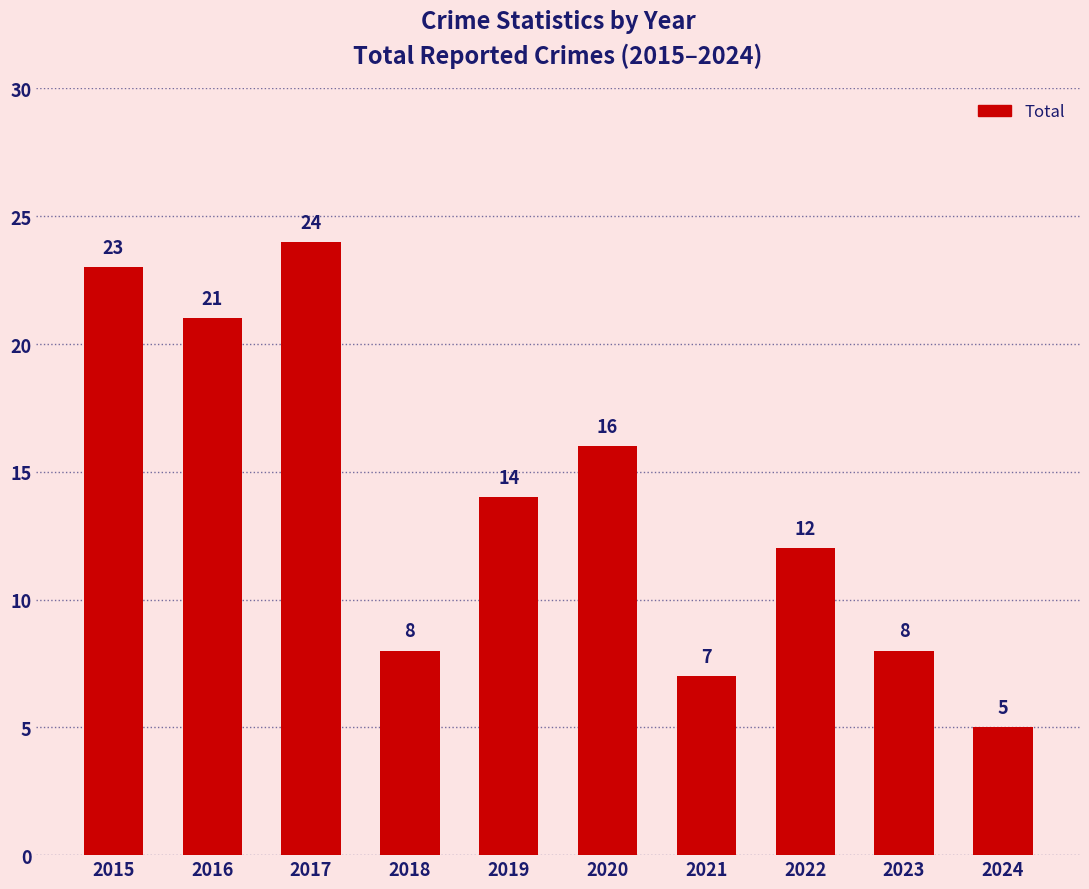

Approximately how many times larger is the value at 2022 compared to 2021?

1.7